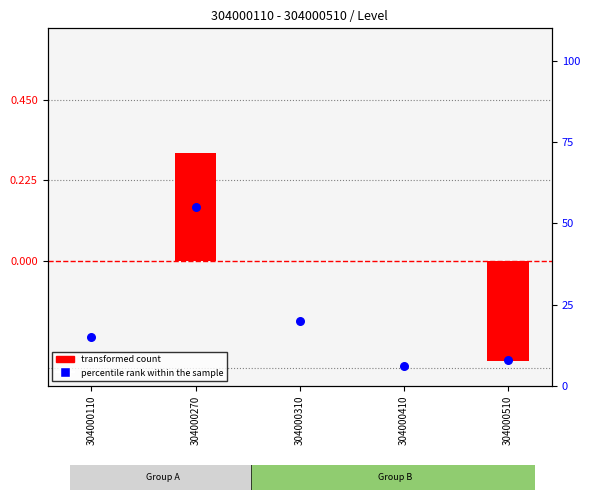

What are all the series names shown in the legend?

transformed count, percentile rank within the sample